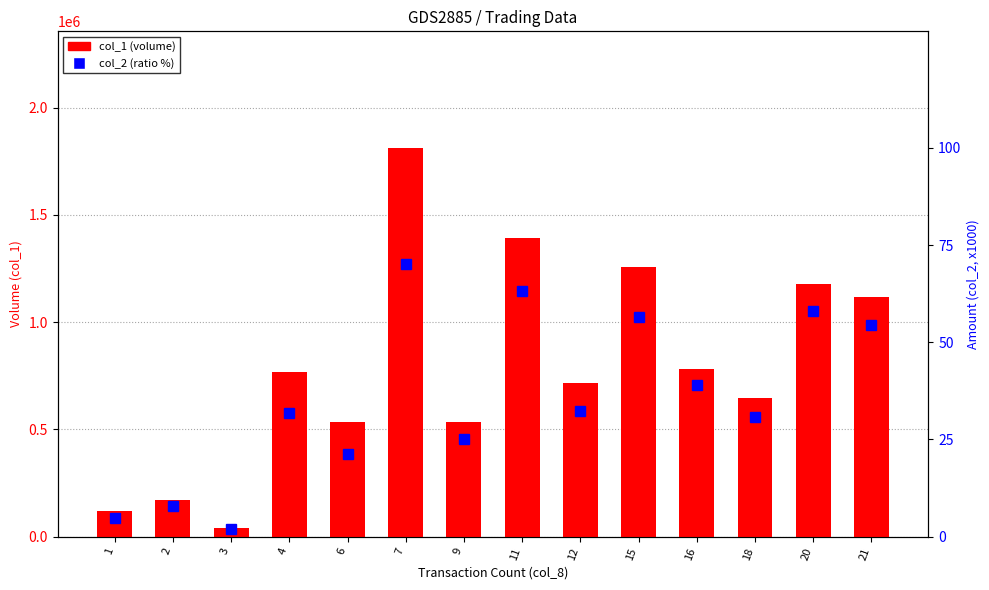

Which series has the largest total across all categories?

col_1 (volume)